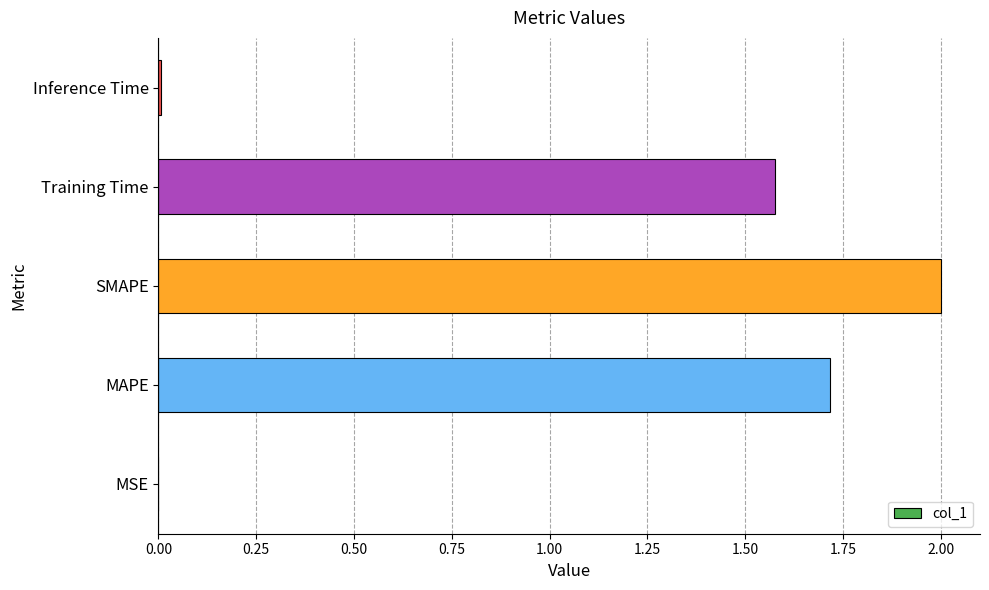

What is the ratio of the value at MAPE to the value at SMAPE?

0.9